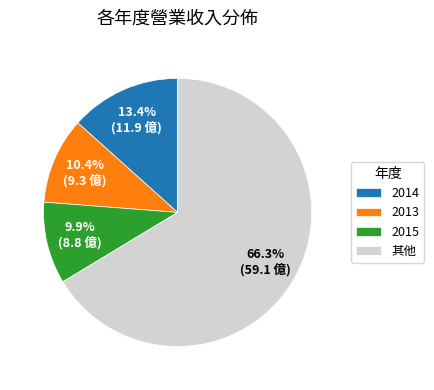

Does any single category account for the majority?

Yes